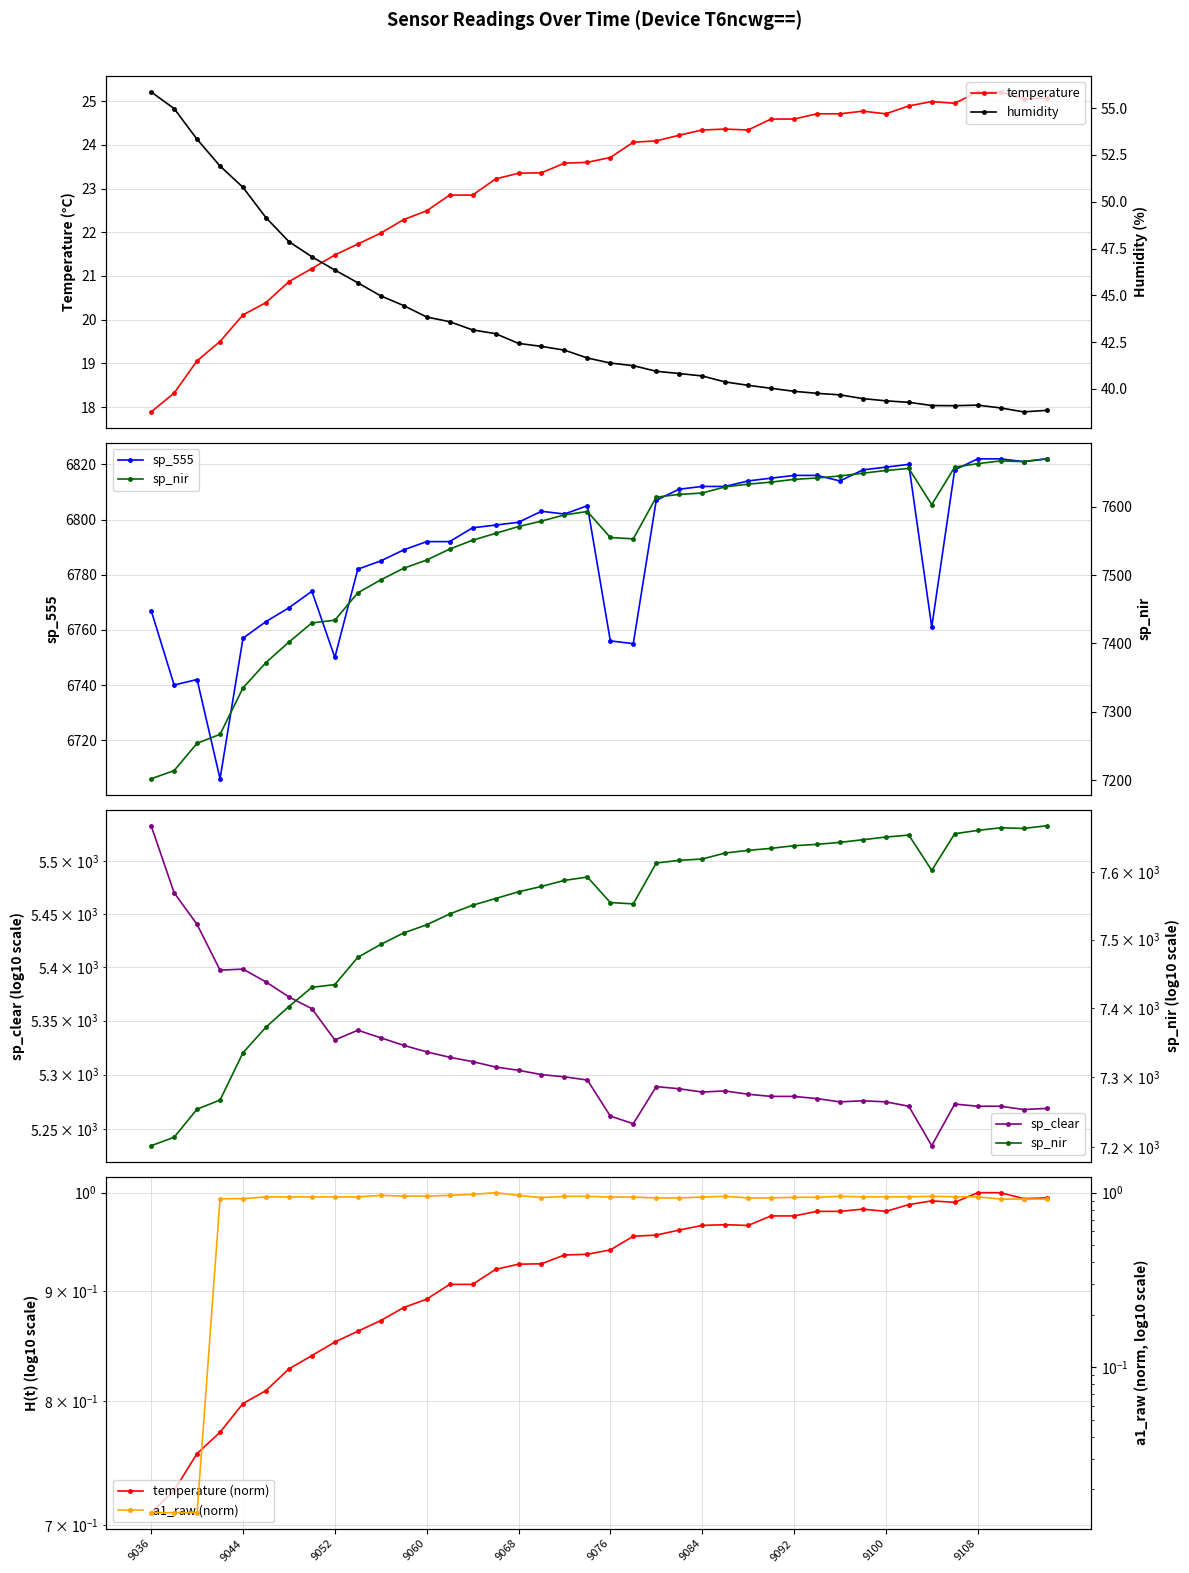

What is the value of the sp_nir point at the 38th from the left?

7667.0